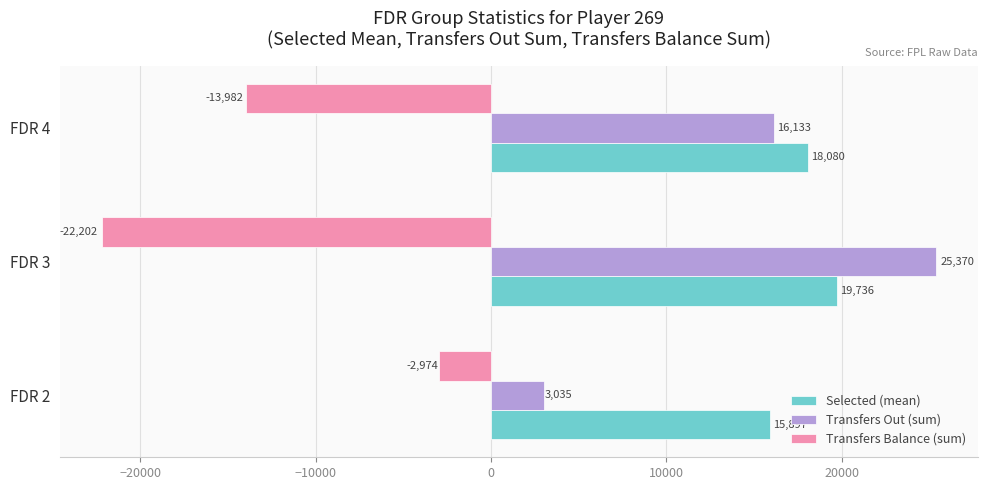

Count the number of data series in this chart.

3